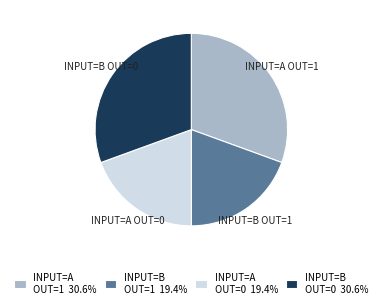

What is the ratio of the value at INPUT=B OUT=0 30.6% to the value at INPUT=A OUT=1 30.6%?

1.0